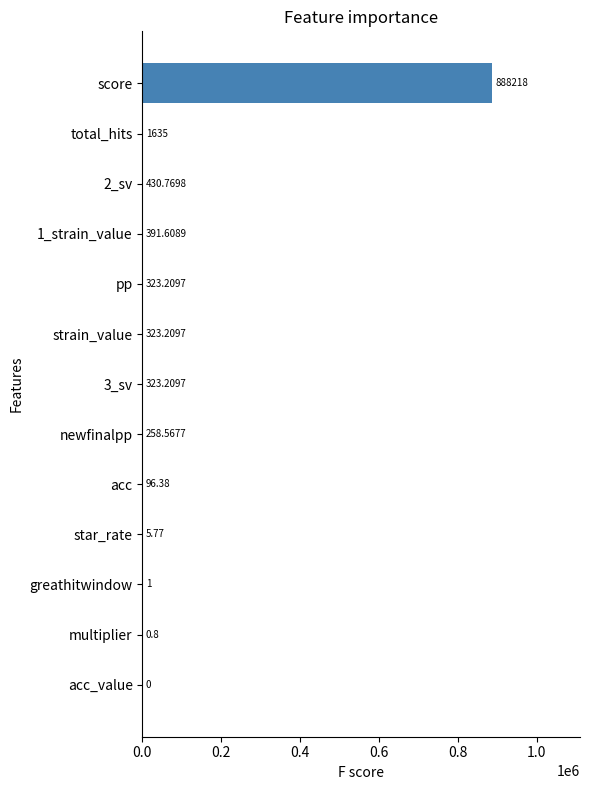

What is the sum of the values at 1_strain_value and acc?

488.0